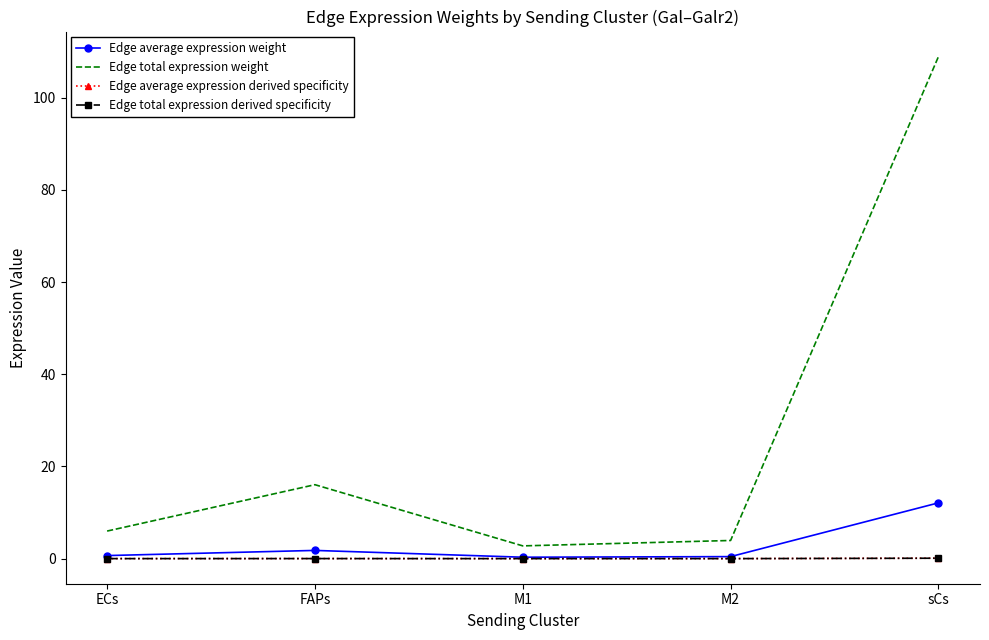

At which category is the sum across all series the highest?

sCs